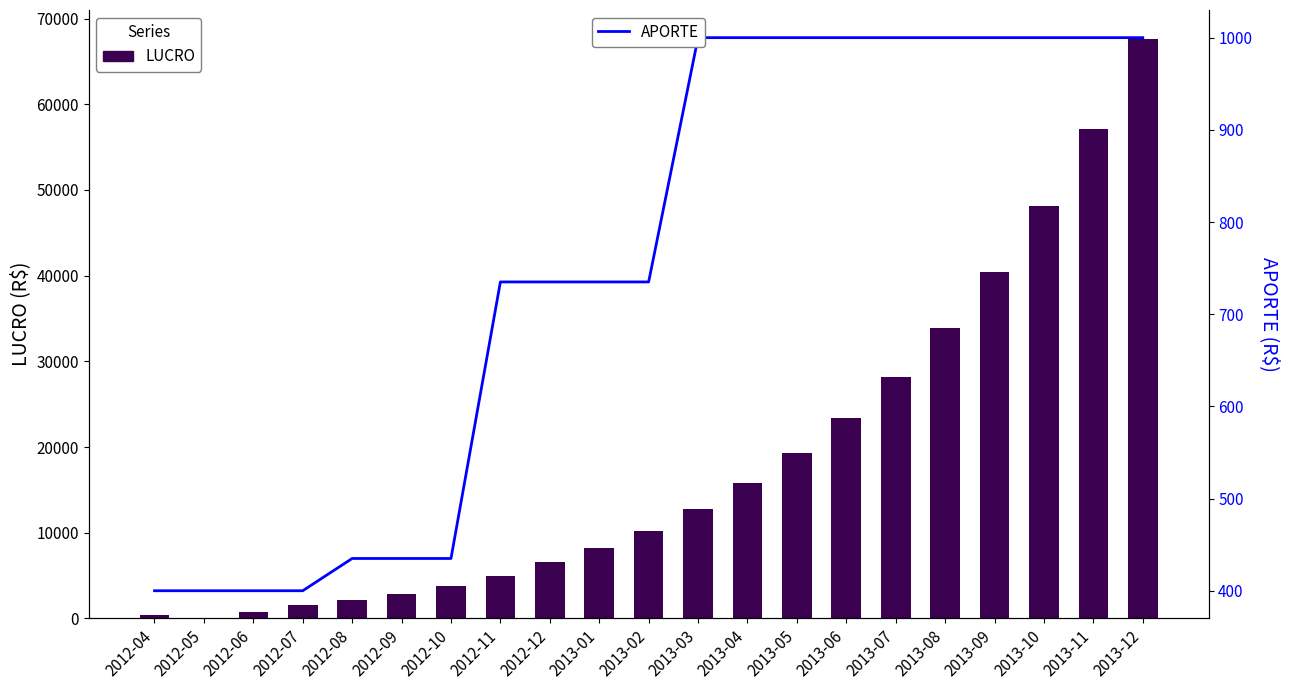

At which category is the sum across all series the highest?

2013-12